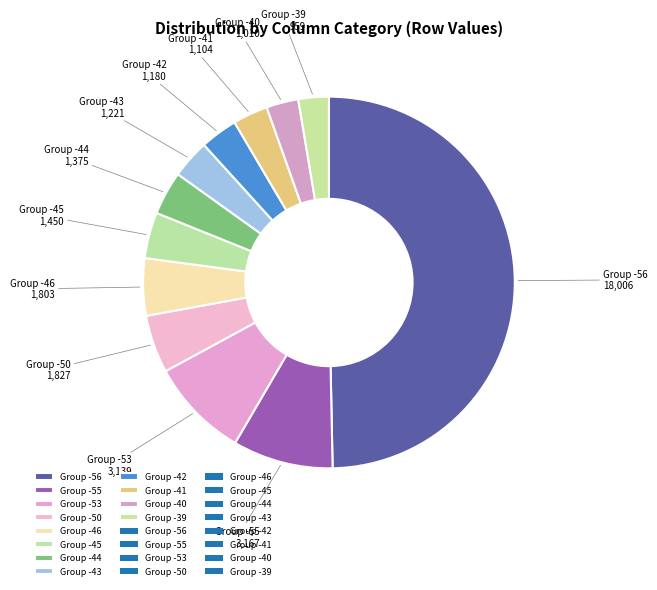

Is it true that Group -44 is 4% of the pie?

True